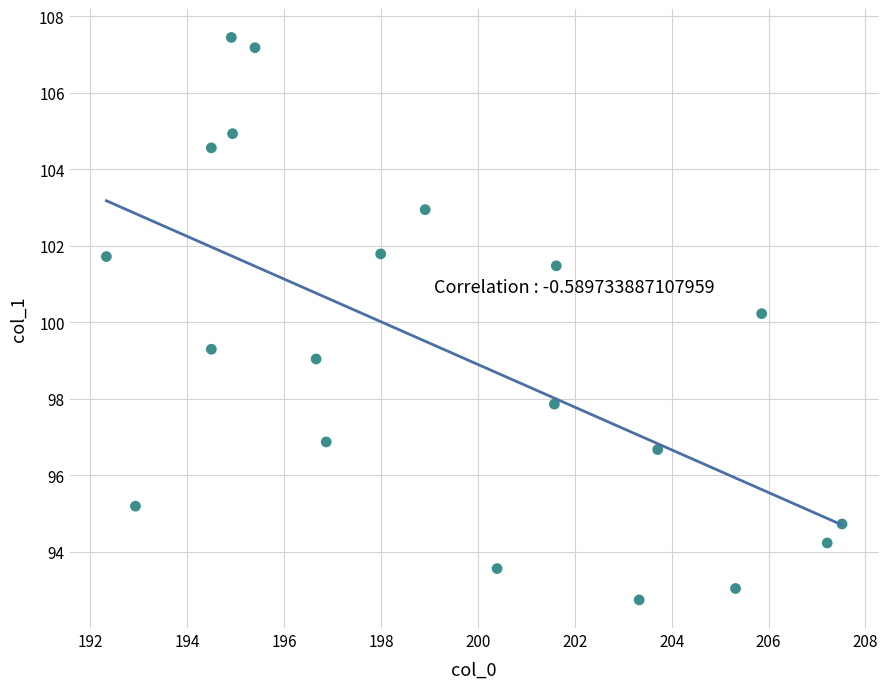

What Y value in the scatter plot is closest to 100?

100.2